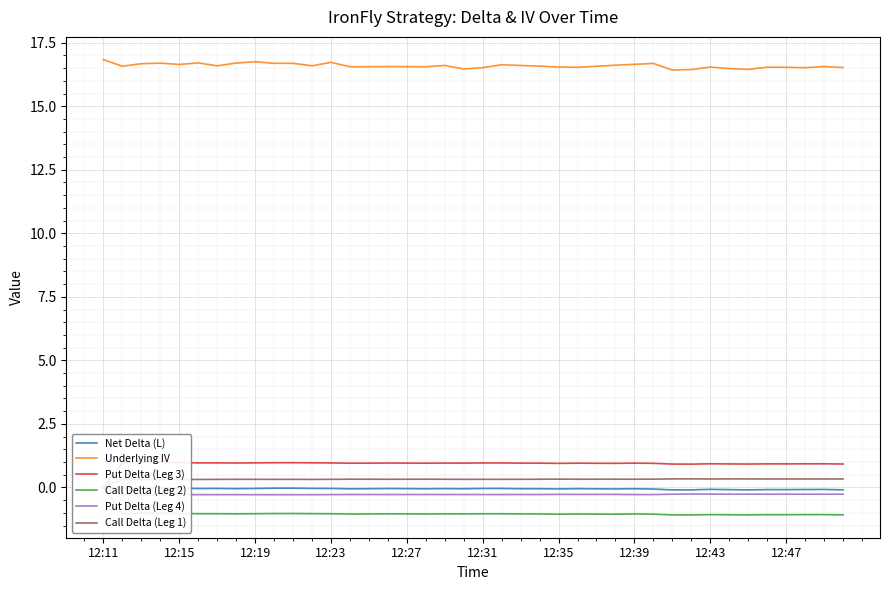

Rank the series by their maximum value, from lowest to highest.

Net Delta (L), Call Delta (Leg 2), Put Delta (Leg 4), Call Delta (Leg 1), Put Delta (Leg 3), Underlying IV